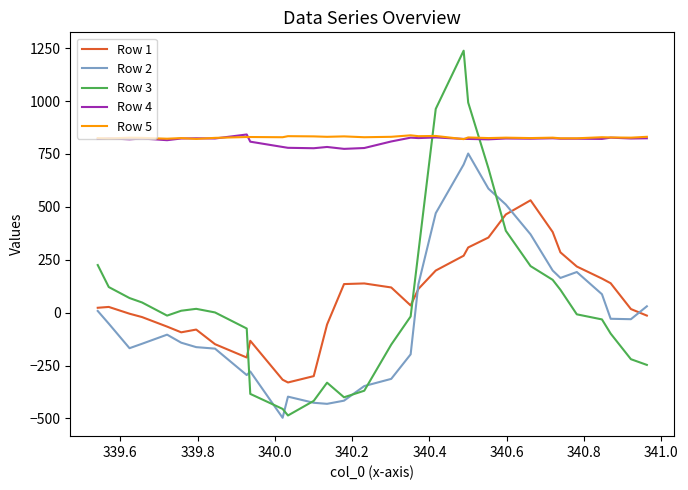

True or false: Row 4 has more than 0 points higher than both neighbors.

True